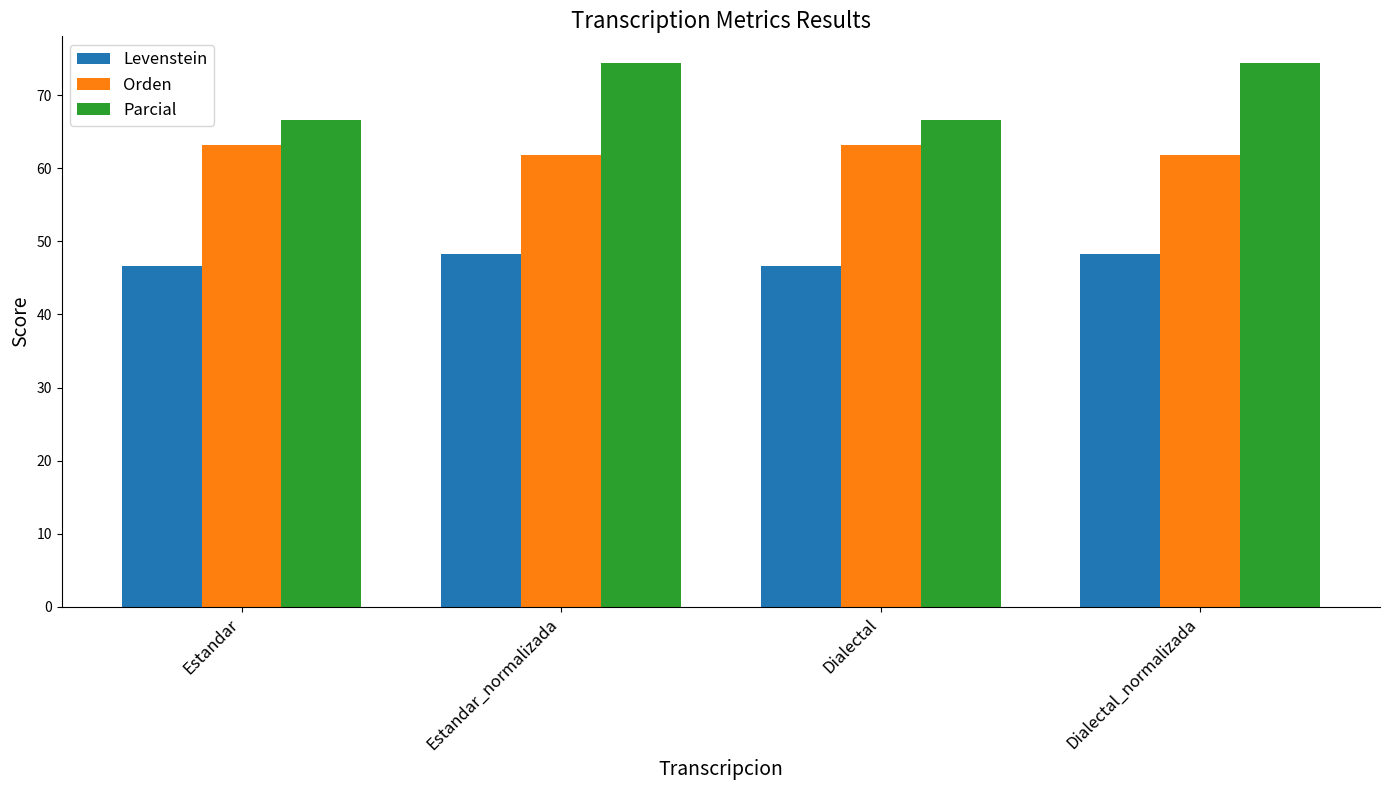

What is the label of the 1st bar from the right?

Dialectal_normalizada